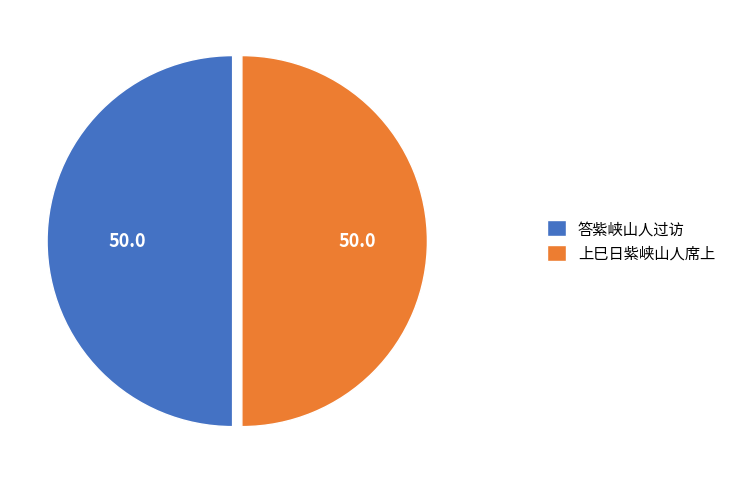

Combined, do 答紫峡山人过访 and 上巳日紫峡山人席上 account for over 50%?

Yes